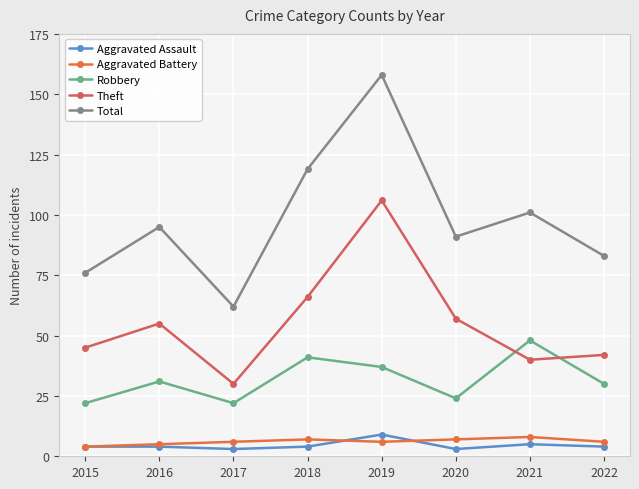

What is the highest value of the Robbery series?

48